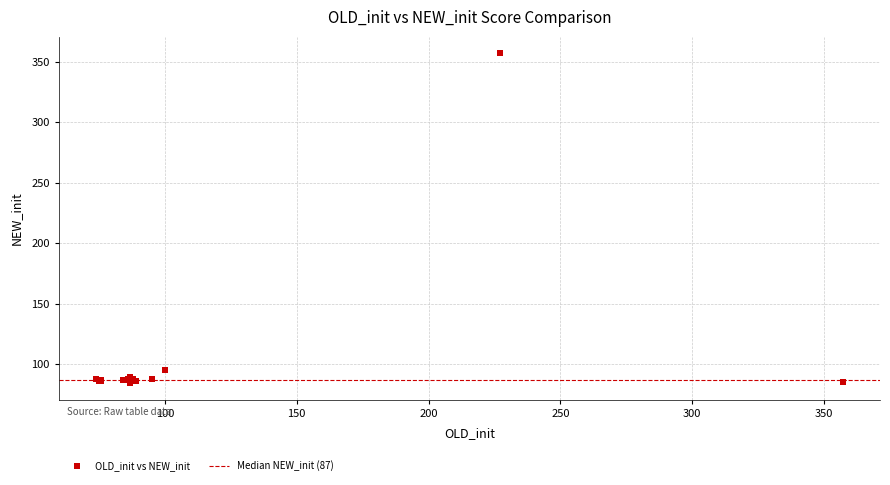

What Y value in the scatter plot is closest to 220?

95